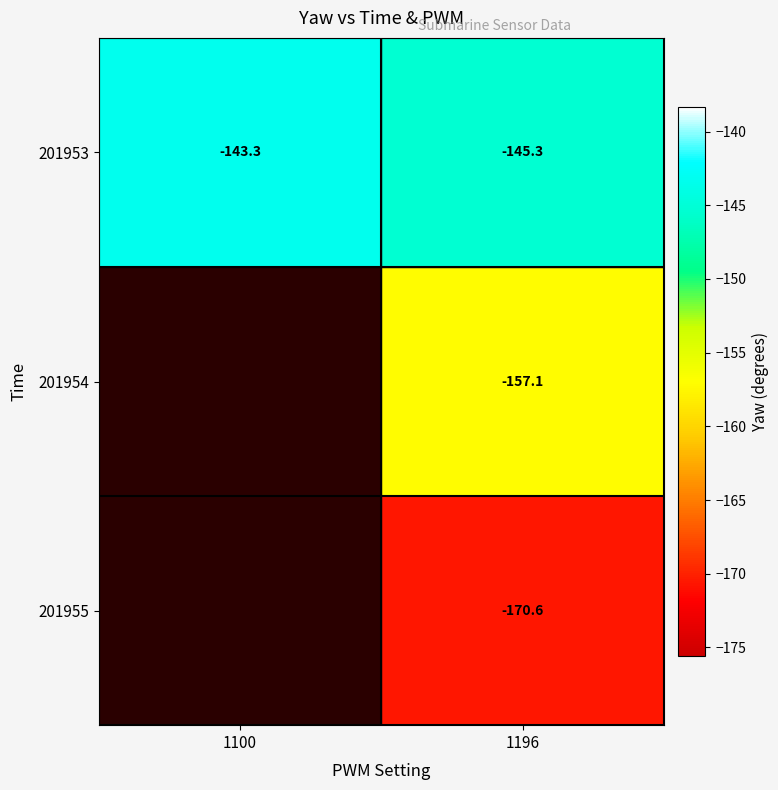

Is the value of 201954 at 1100 greater than the value of 201953 at 1100?

No